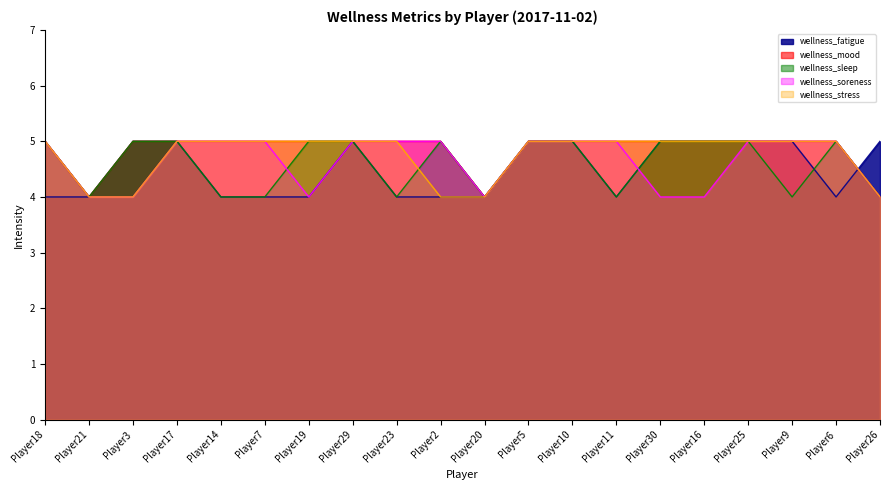

True or false: wellness_mood and wellness_stress intersect in this chart.

False